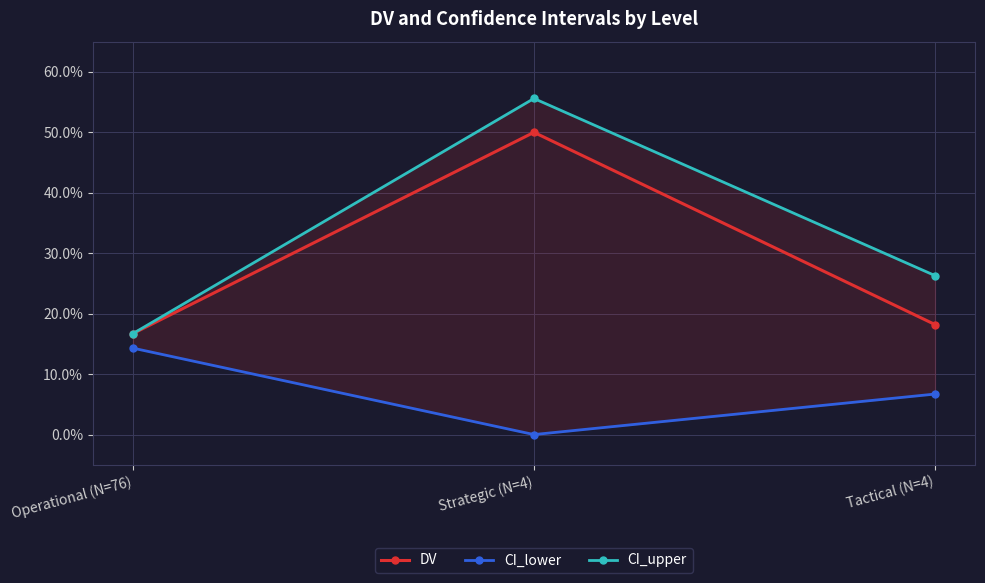

Is this an area chart (filled region under the line)?

No